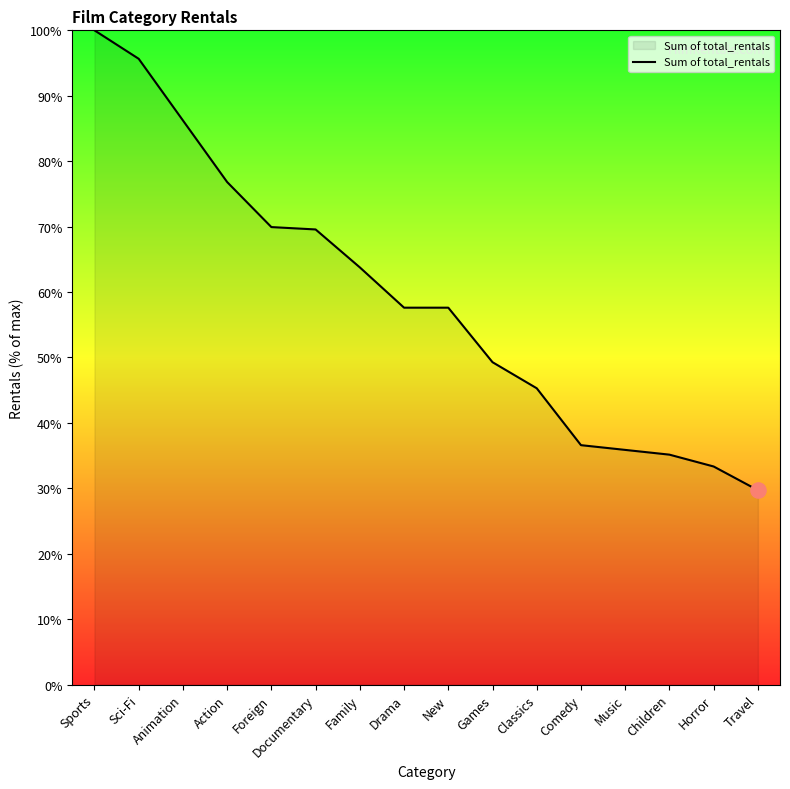

What is the change in value from Action to Foreign?

-6.9